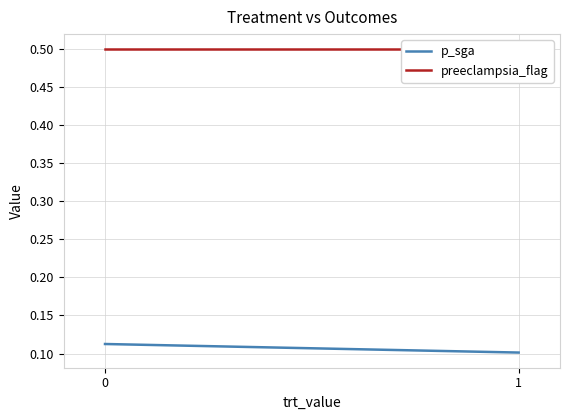

The value of preeclampsia_flag at 1 is 0.3. True or false?

False